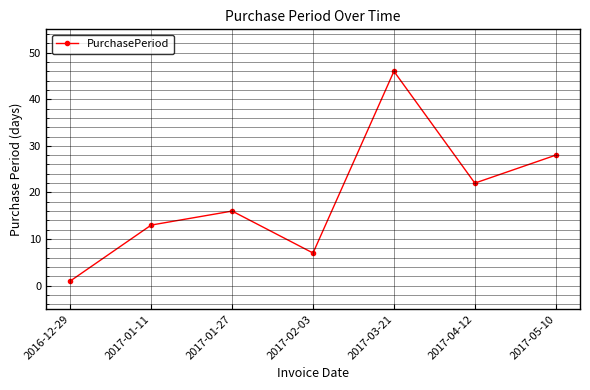

Reading left to right, transcribe all the data shown in this chart.

1	13	16	7	46	22	28